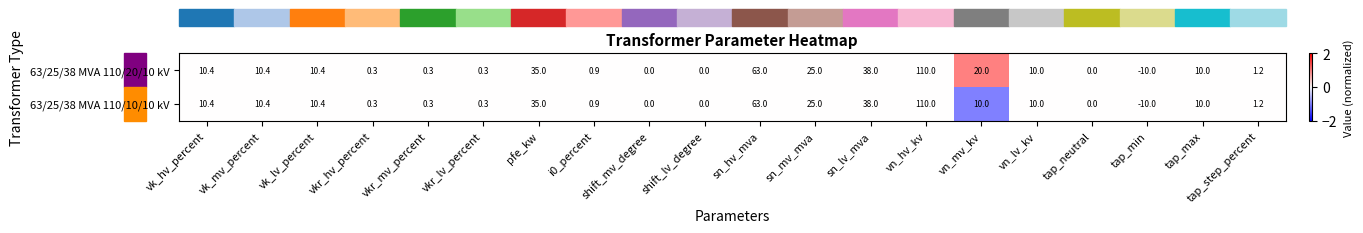

At which label does 63/25/38 MVA 110/20/10 kV reach its minimum?

tap_min